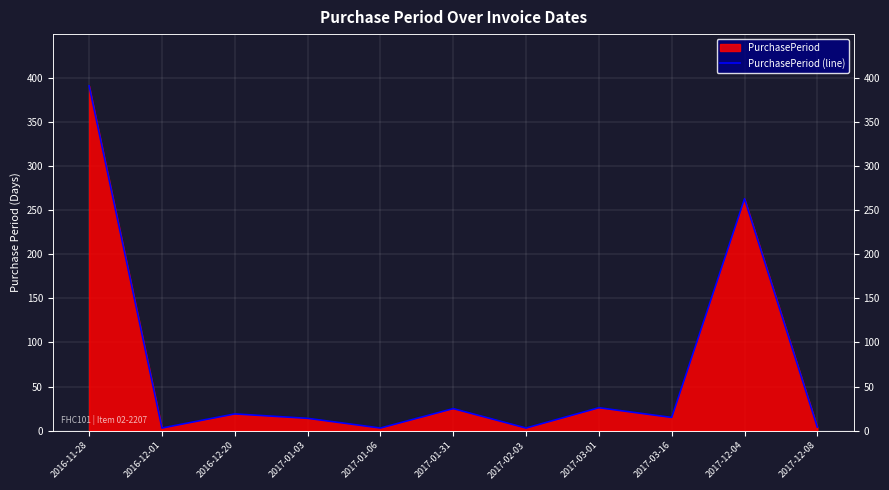

List the labels in order of value, largest first.

2016-11-28, 2017-12-04, 2017-03-01, 2017-01-31, 2016-12-20, 2017-03-16, 2017-01-03, 2017-12-08, 2016-12-01, 2017-01-06, 2017-02-03